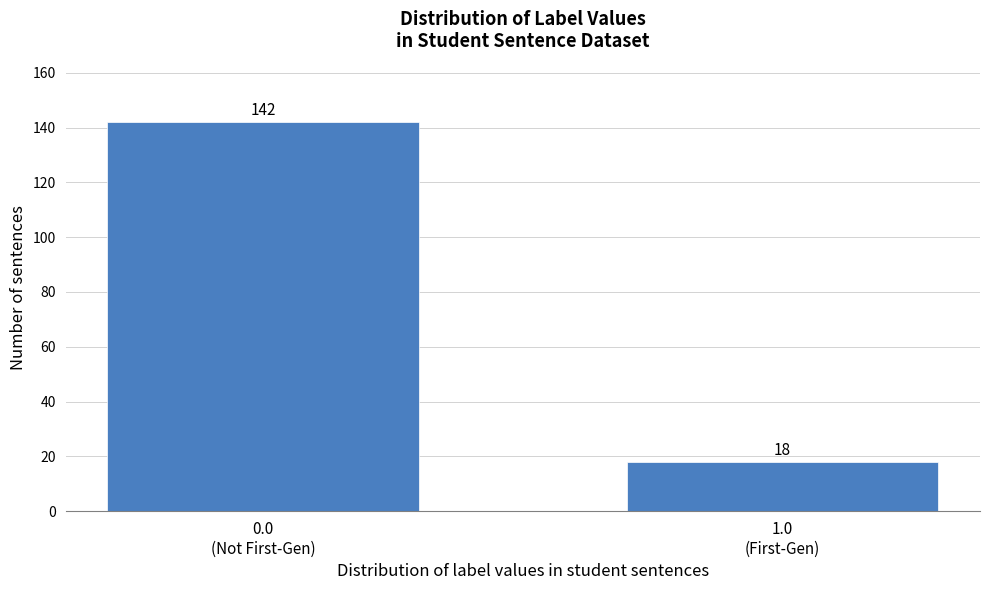

Reading right to left, transcribe all the data shown in this chart.

18	142